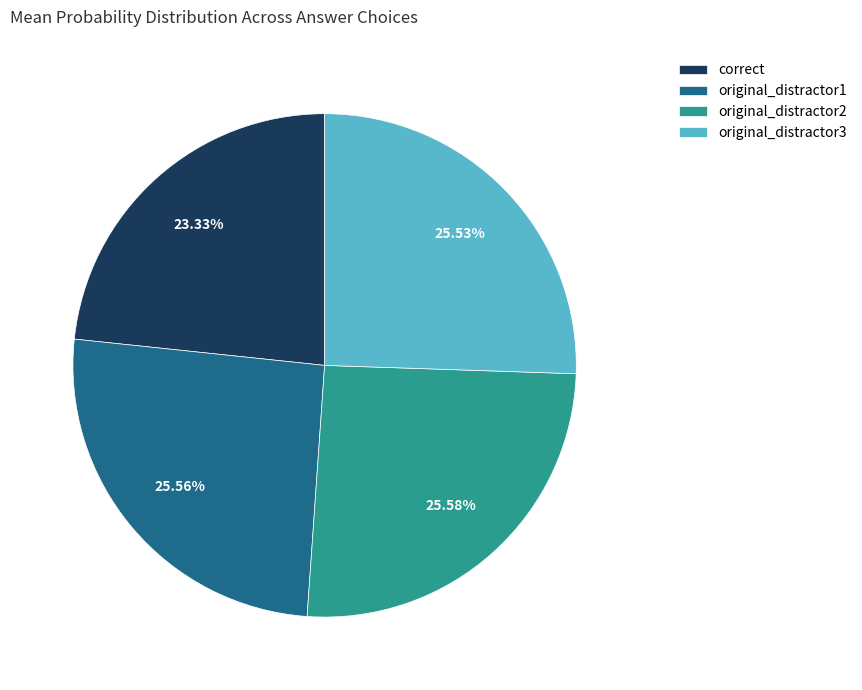

Which slice is the smallest?

correct